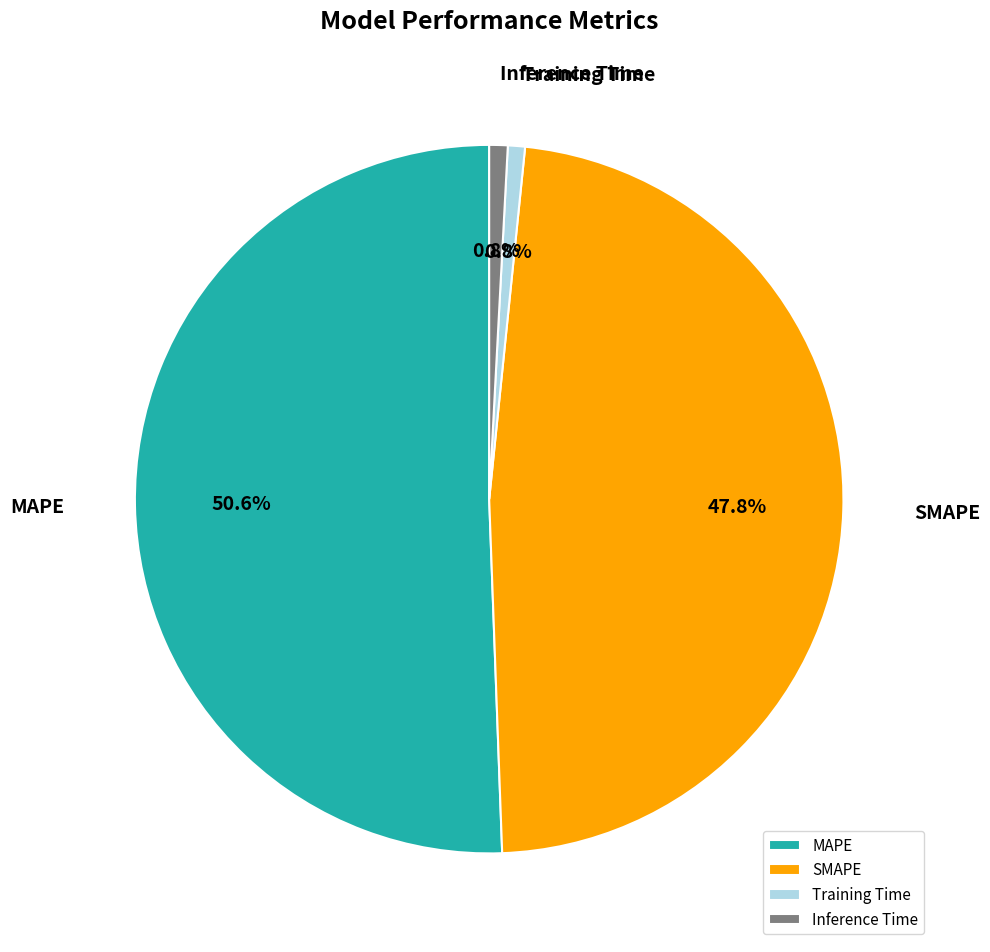

Between Inference Time and MAPE, which is larger?

MAPE